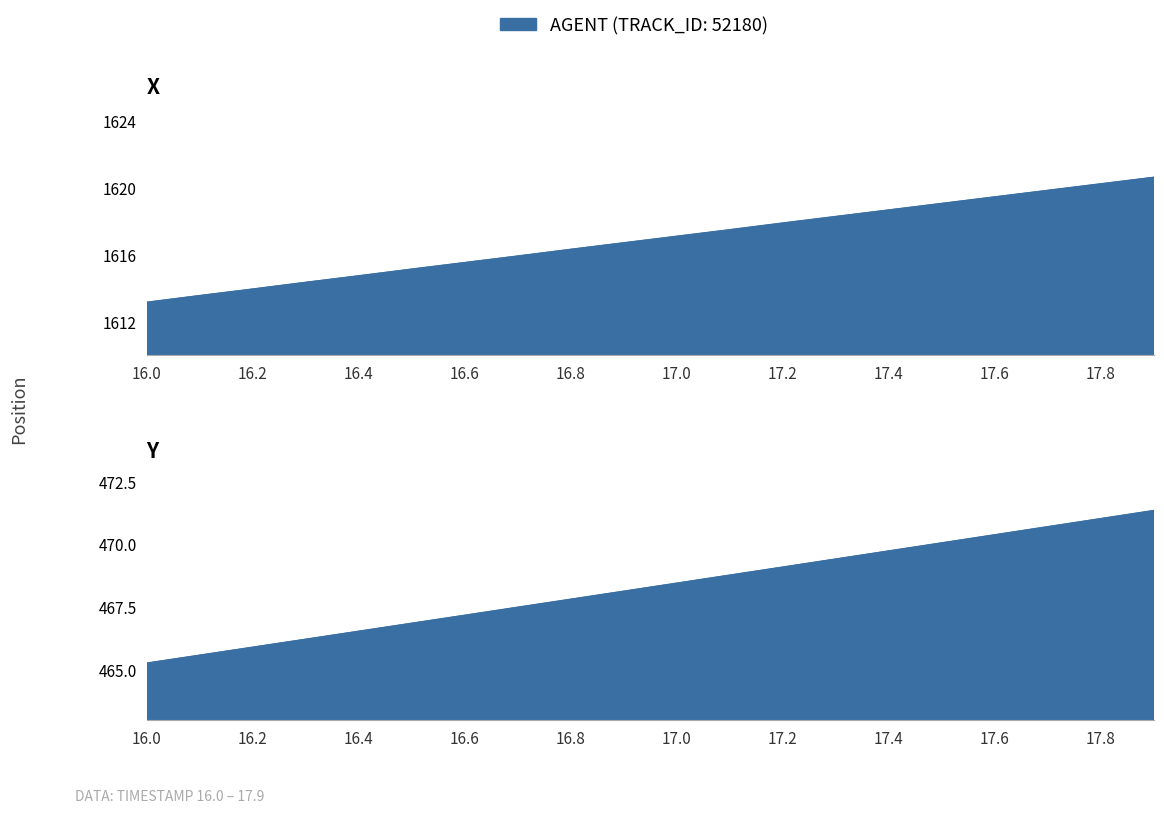

The value of Y at 16.7 is 619.0. True or false?

False